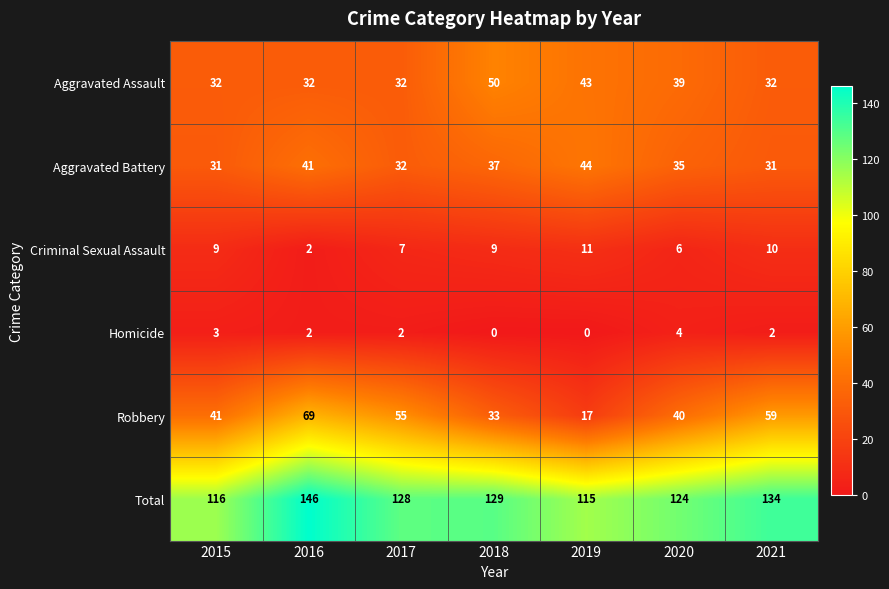

Count the number of data series in this chart.

6